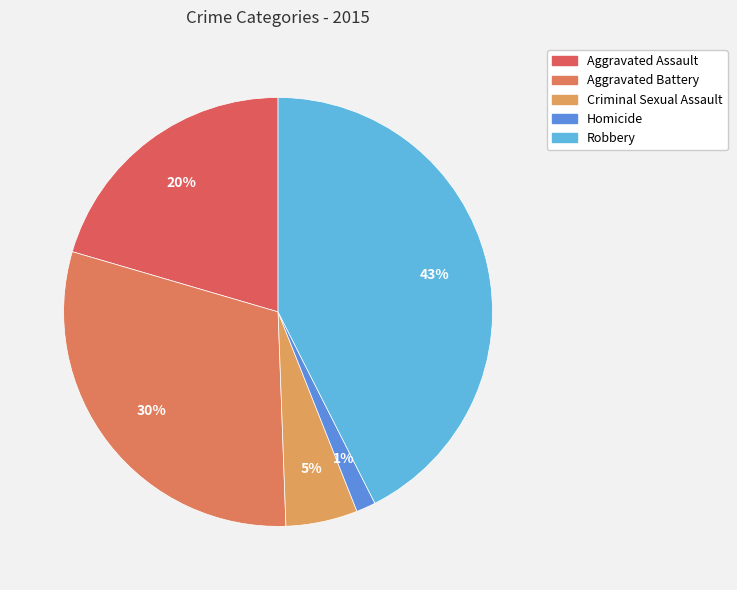

What percentage is the Criminal Sexual Assault slice, to the nearest percent?

5%